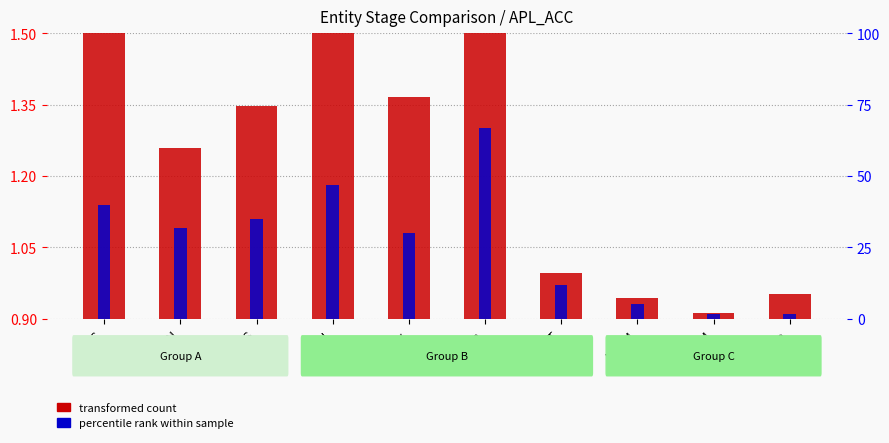

Rank the series by their maximum value, from lowest to highest.

ACC (percentile rank), APL (transformed count)